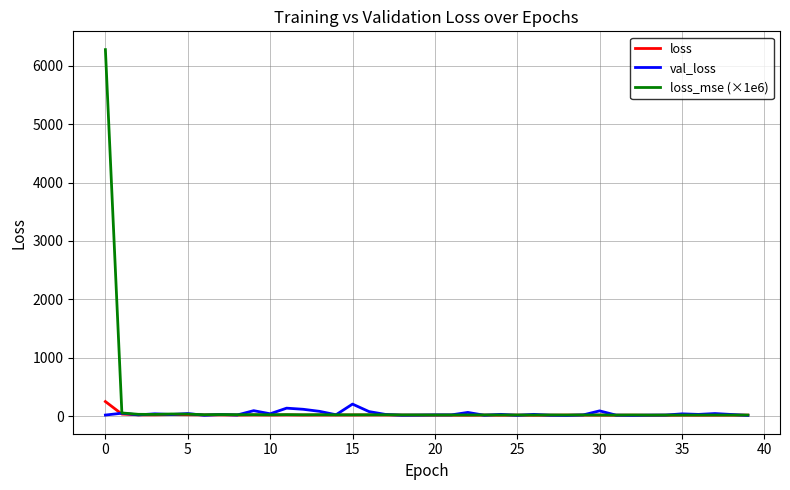

Which series has the widest spread of values?

loss_mse (×1e6)